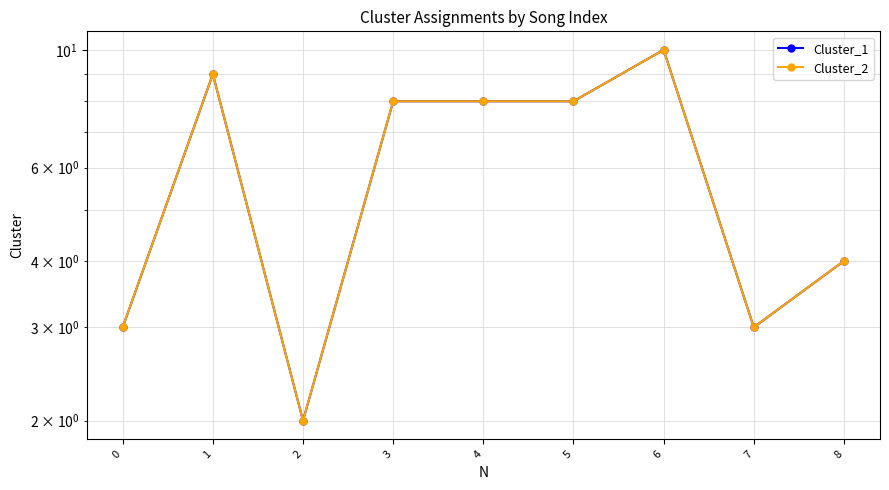

The value of Cluster_2 at 1 is 13. True or false?

False